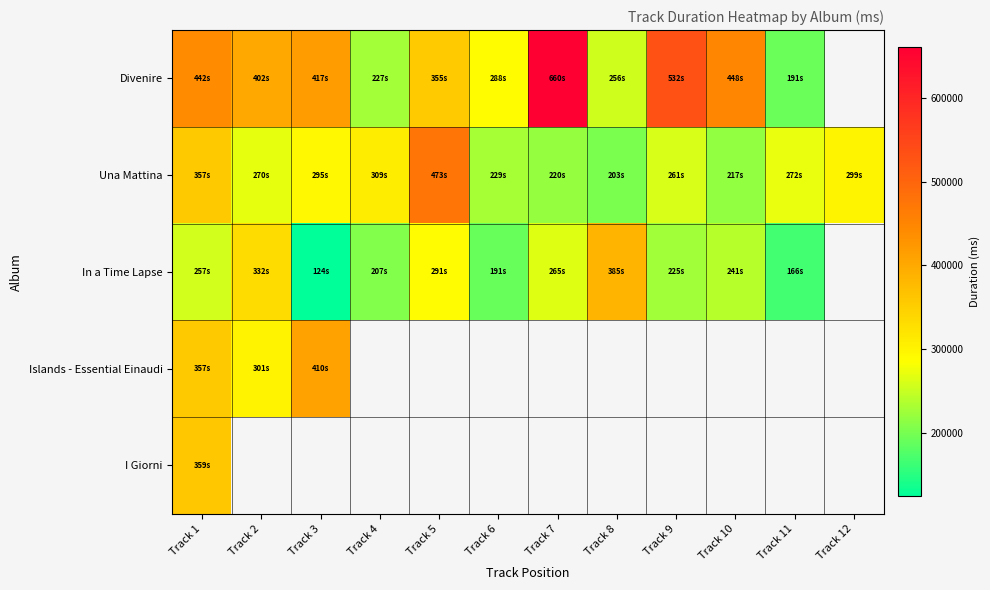

Rank the series at Track 10 from highest to lowest value.

Divenire, In a Time Lapse, Islands - Essential Einaudi, I Giorni, Una Mattina